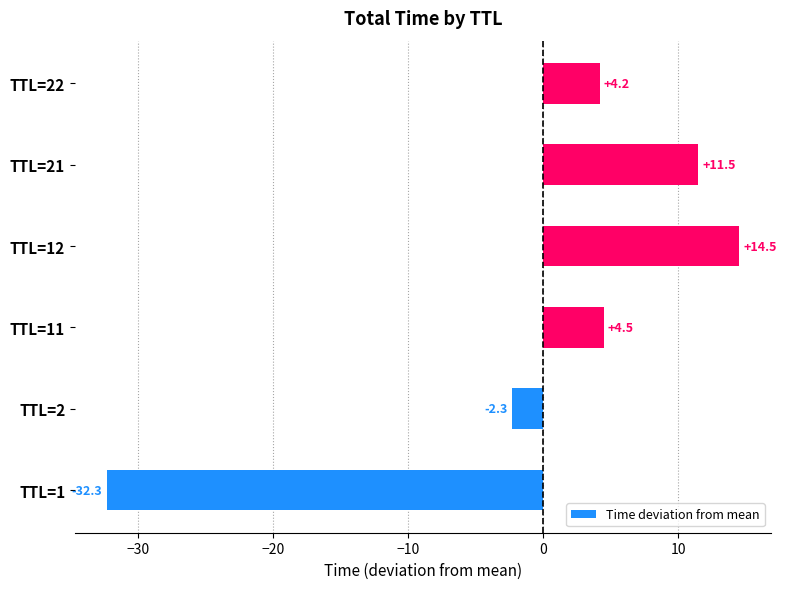

Reading top to bottom, what are all the values shown in this chart?

TTL=22=4.2	TTL=21=11.5	TTL=12=14.5	TTL=11=4.5	TTL=2=-2.3	TTL=1=-32.3